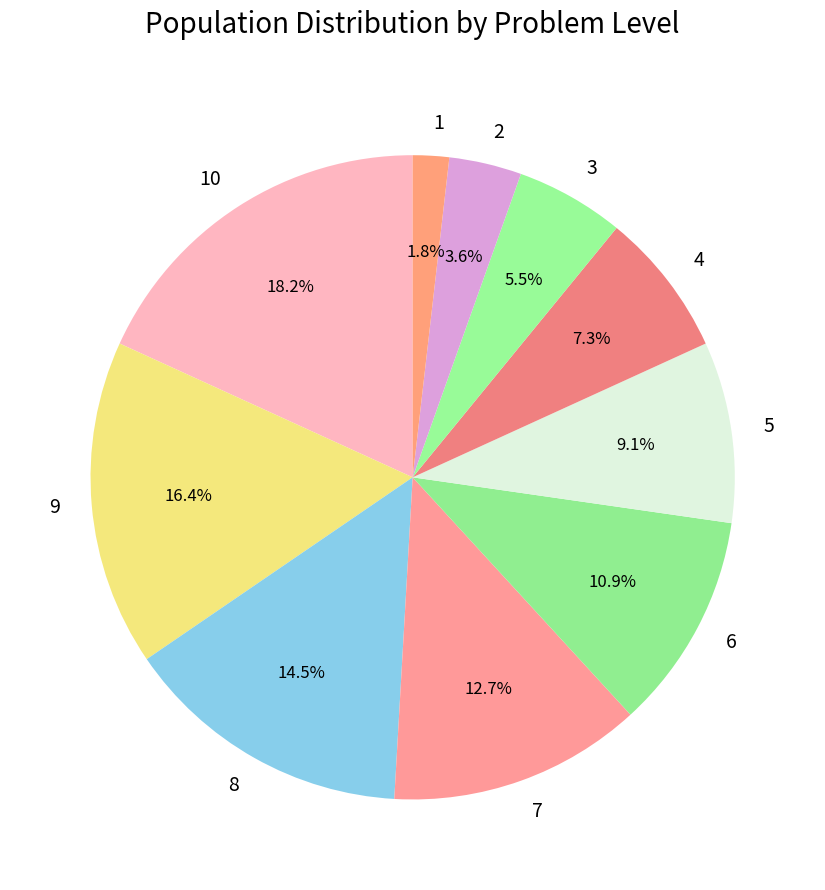

Do 6 and 8 together represent more than half of the pie?

No